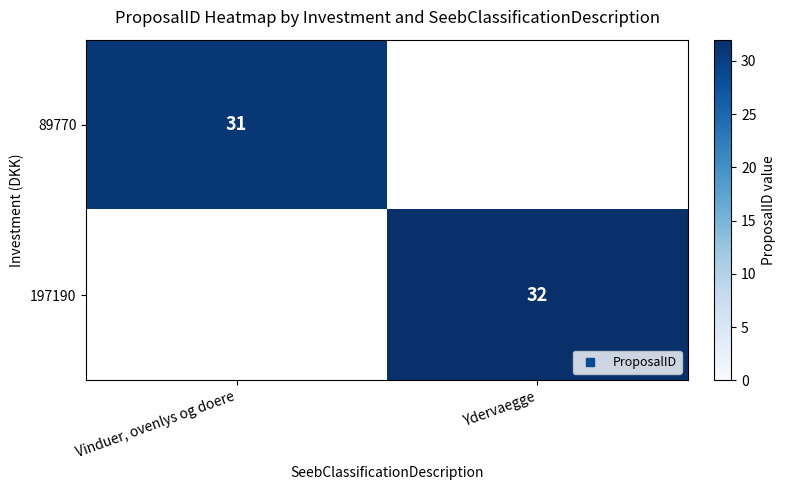

Is it true that 197190 equals 49.9 at Ydervaegge?

False